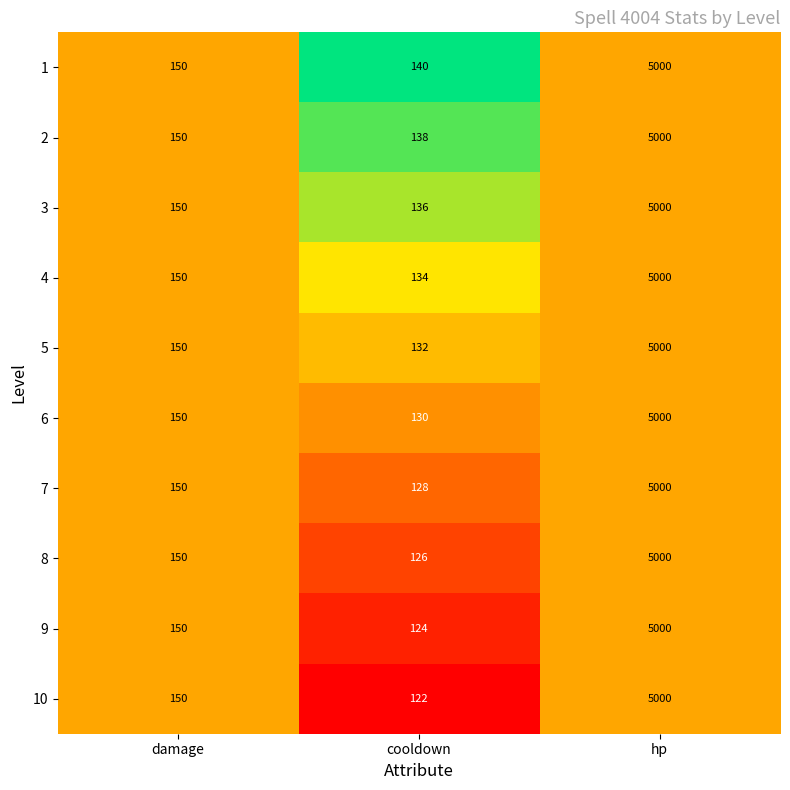

Rank the categories by 1 value from highest to lowest.

hp, damage, cooldown